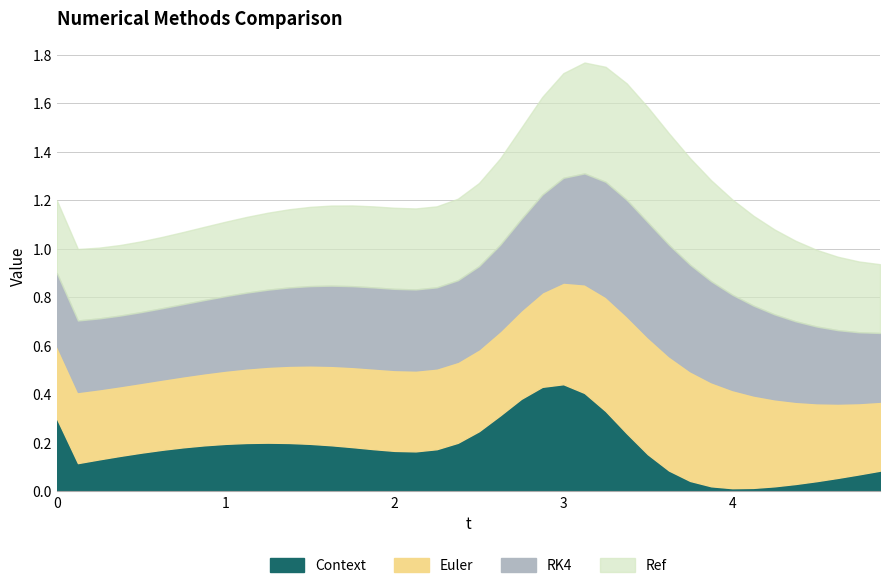

True or false: Euler has more than 2 points higher than both neighbors.

False